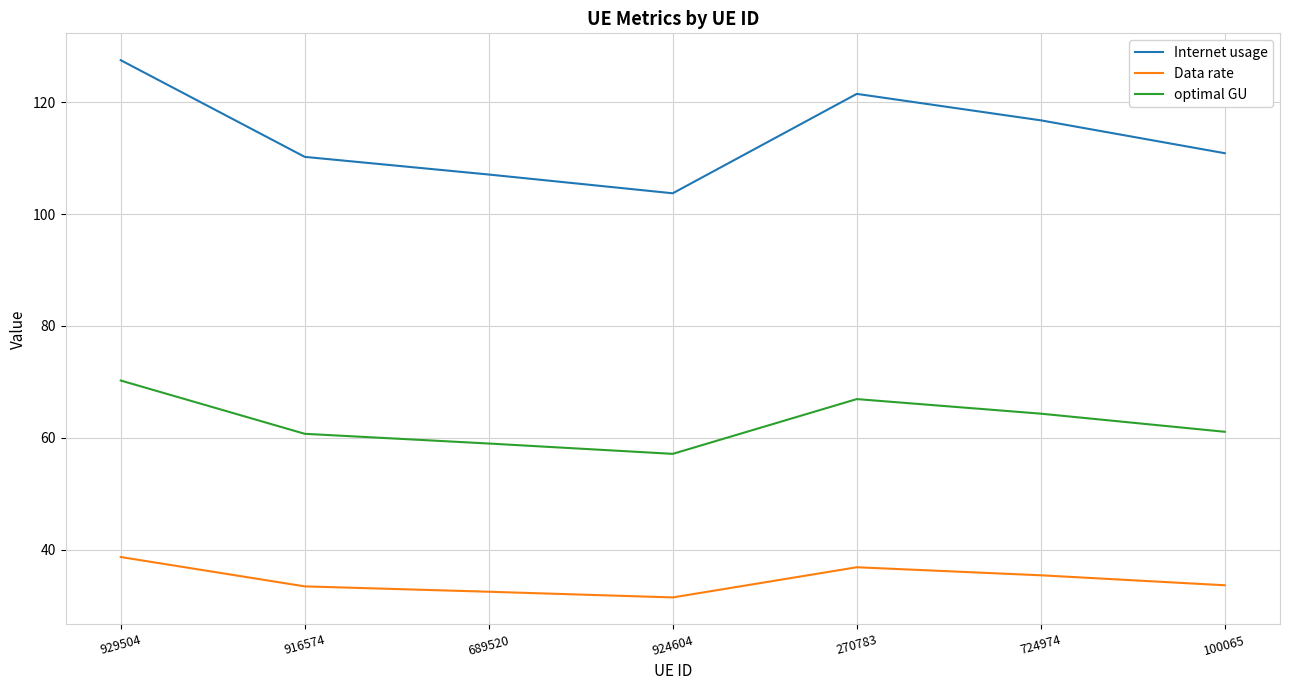

What position from the right is 924604?

4